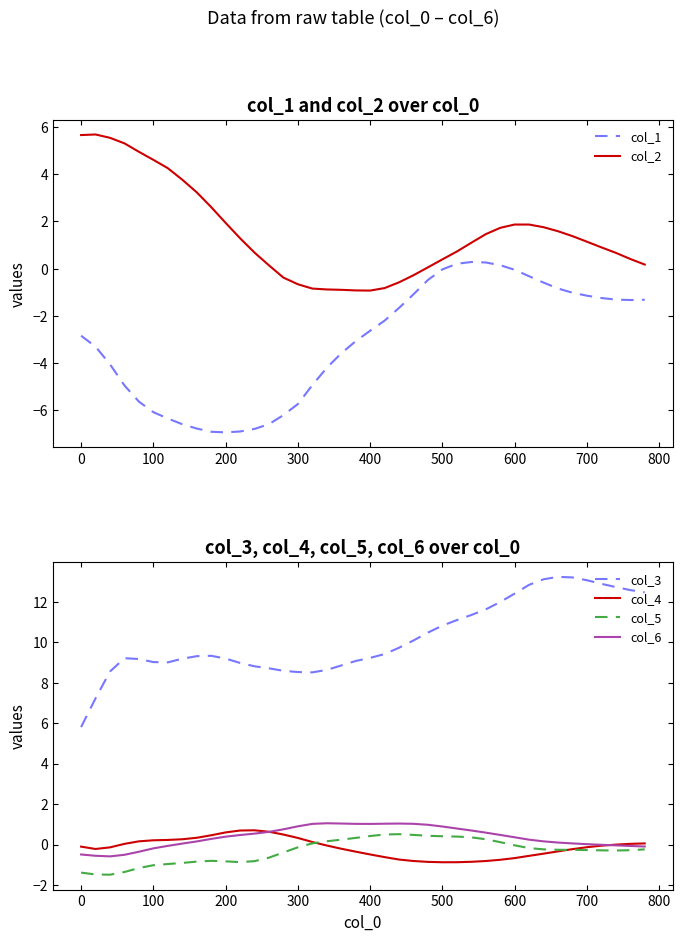

Does the chart have visible grid lines?

No